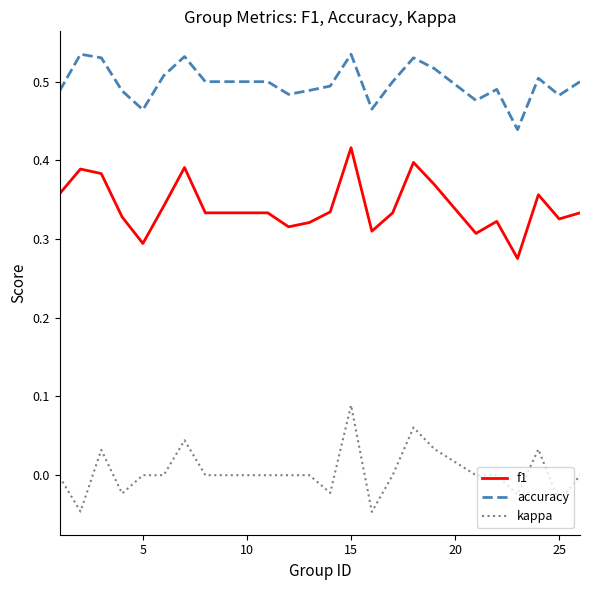

Which series has the largest total across all categories?

accuracy